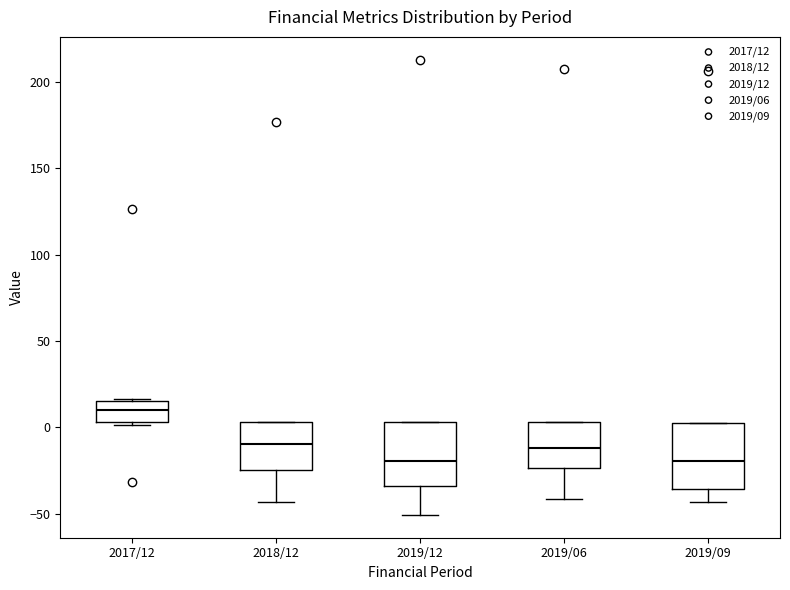

Reading left to right, transcribe this box plot: for each box, give where its median line is, the range the box spans, and where its two whiskers end, as read against the y-axis. The values are not printed on the chart, so give them approximately, as read against the axis.

2017/12: median 10, box 5 to 15, whiskers 0 to 15 (just above the box's upper edge)
2018/12: median -10, box -25 to 5, whiskers -45 to 5
2019/12: median -20, box -35 to 5, whiskers -50 to 5
2019/06: median -10, box -25 to 5, whiskers -40 to 5
2019/09: median -20, box -35 to 5, whiskers -45 to 5